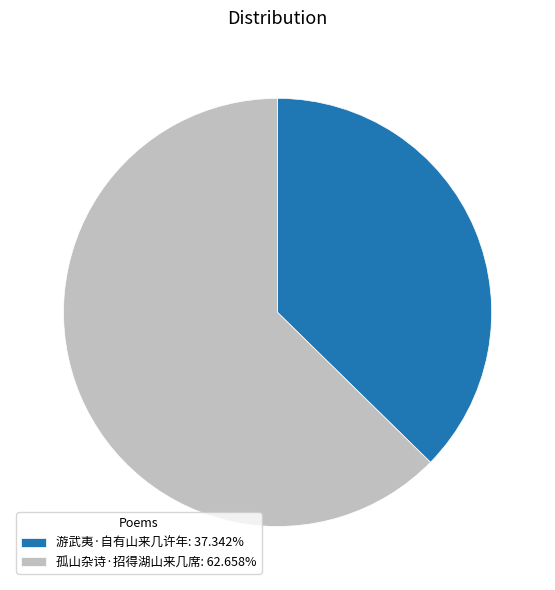

True or false: 孤山杂诗·招得湖山来几席 accounts for 50% of the total.

False